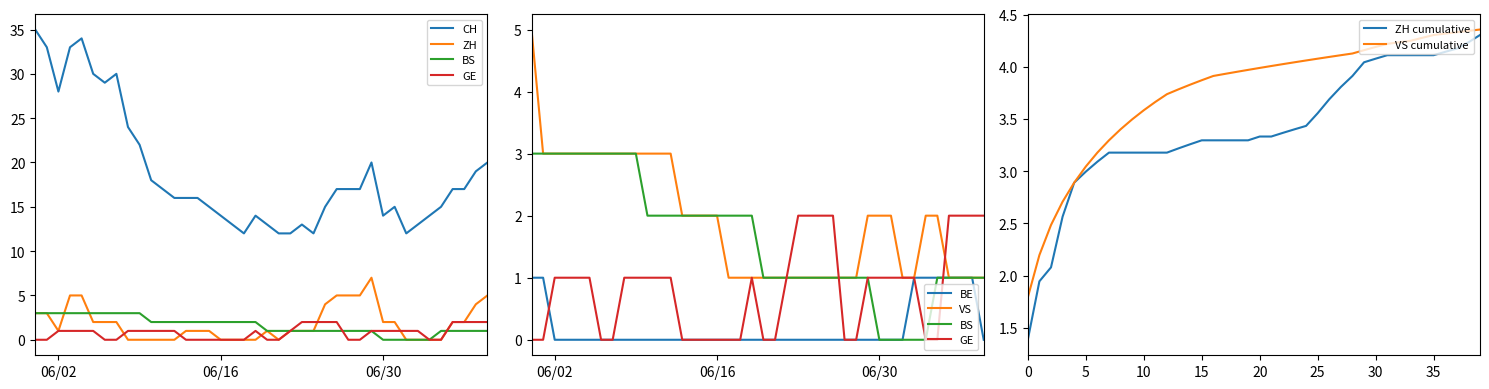

Read the BS value at 2020-06-23.

1